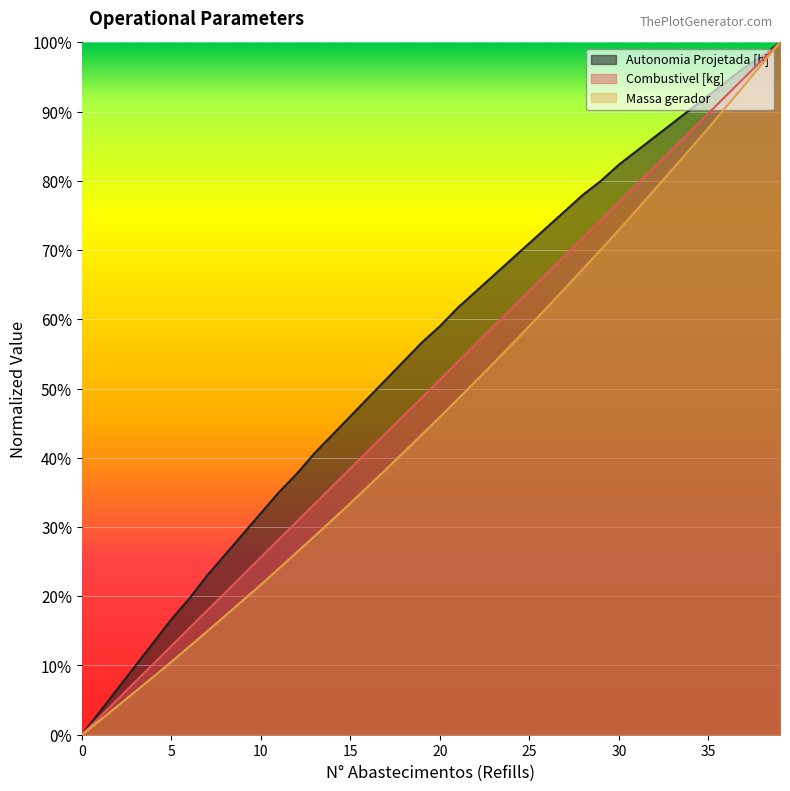

What is the average value of the Massa gerador series?

0.5